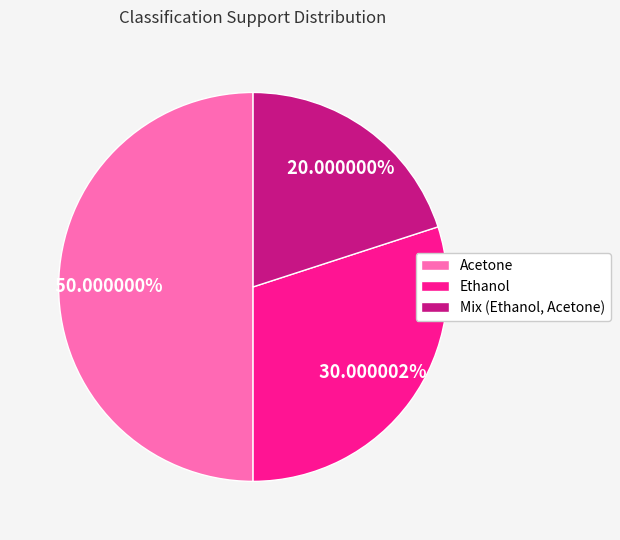

Count the number of slices in the pie.

3